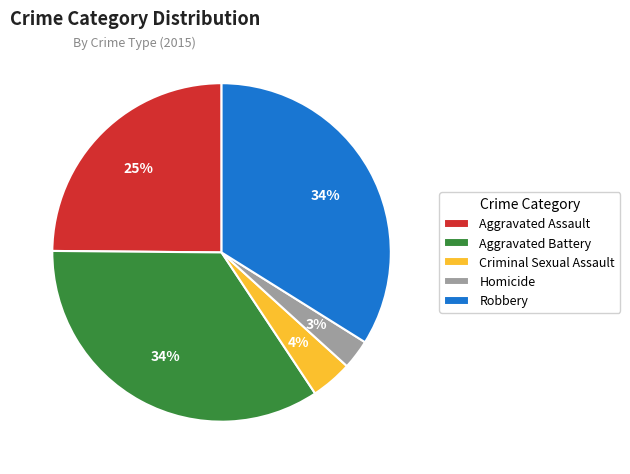

Does Robbery account for over 50% of the chart?

No